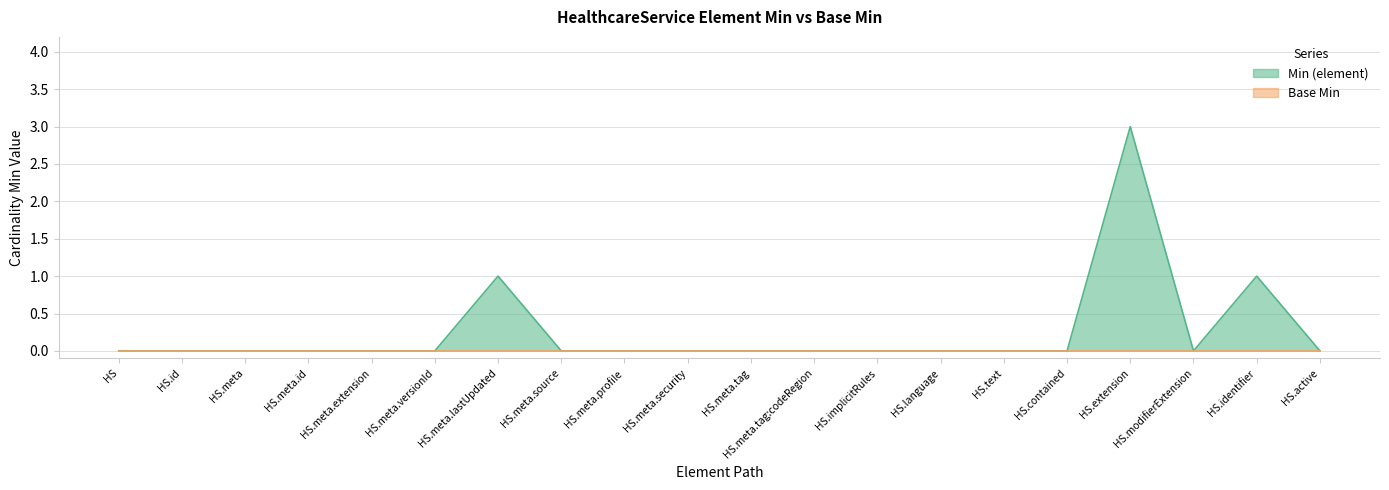

What position from the left is HS.meta.source?

8